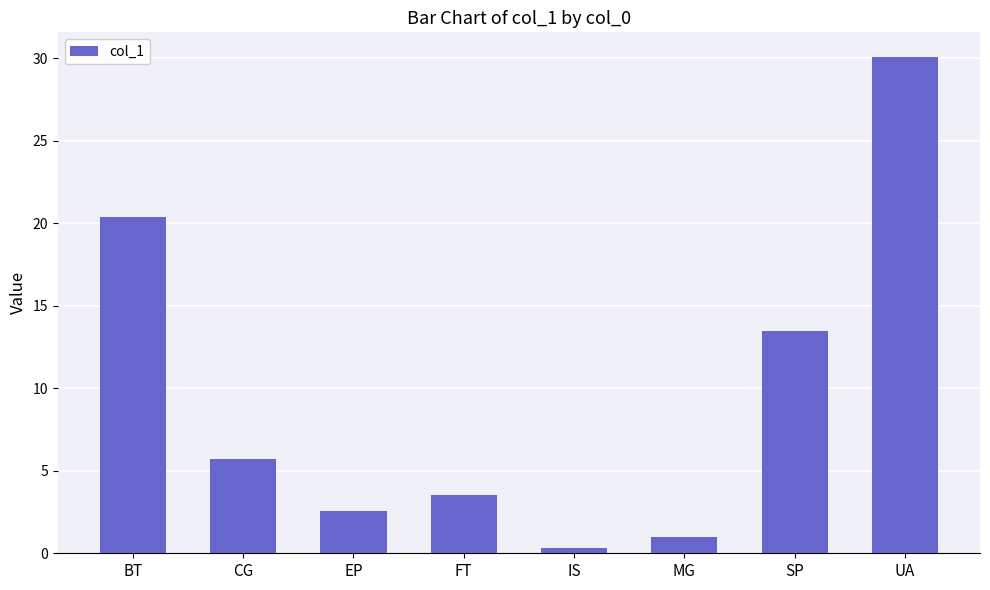

What is the label of the 8th bar from the left?

UA